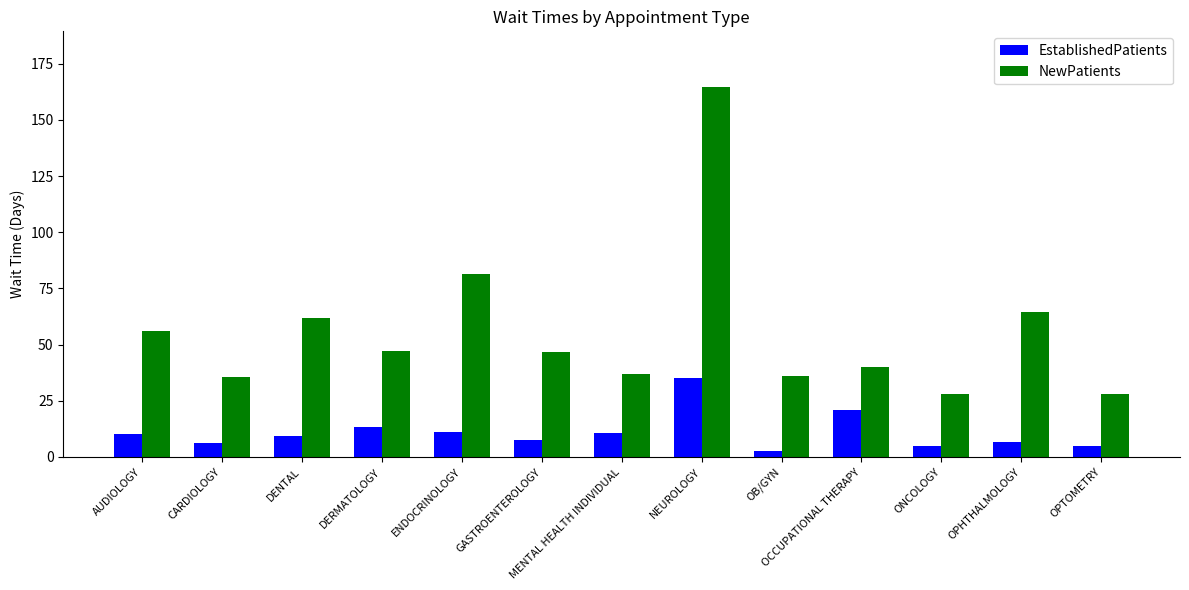

What is the minimum value for EstablishedPatients?

2.8